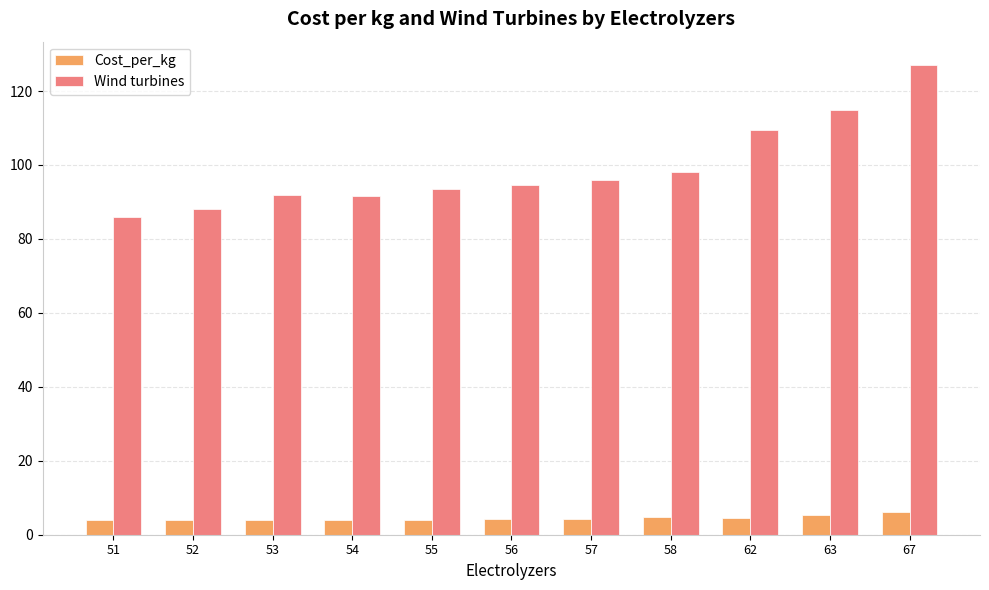

What are all the series names shown in the legend?

Cost_per_kg, Wind turbines